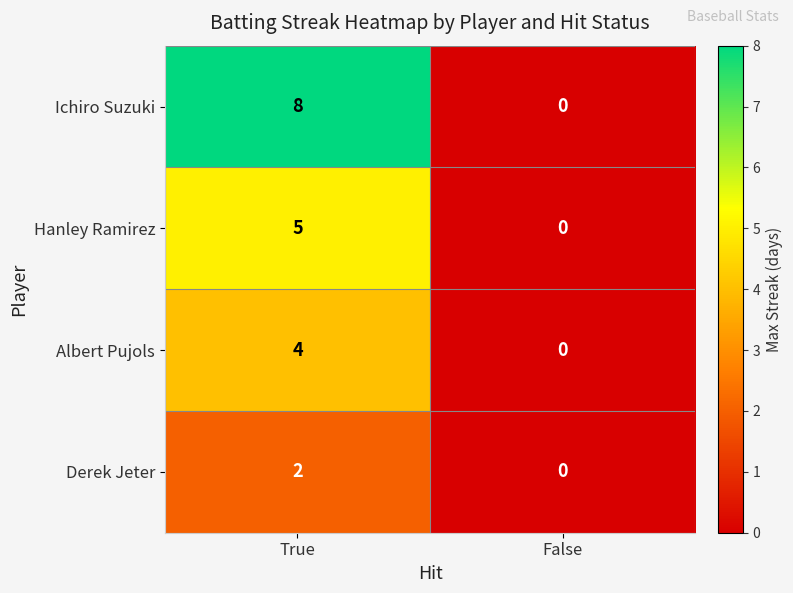

What is the total value across all series at True?

19